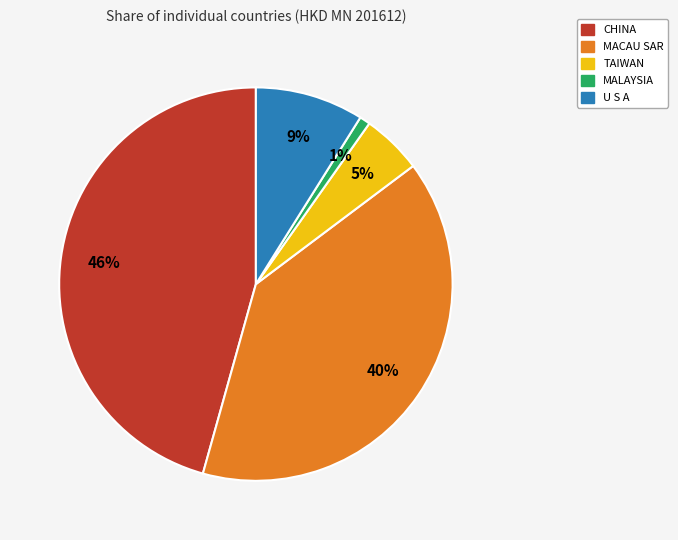

To the nearest percent, what percentage of the pie is MACAU SAR?

40%